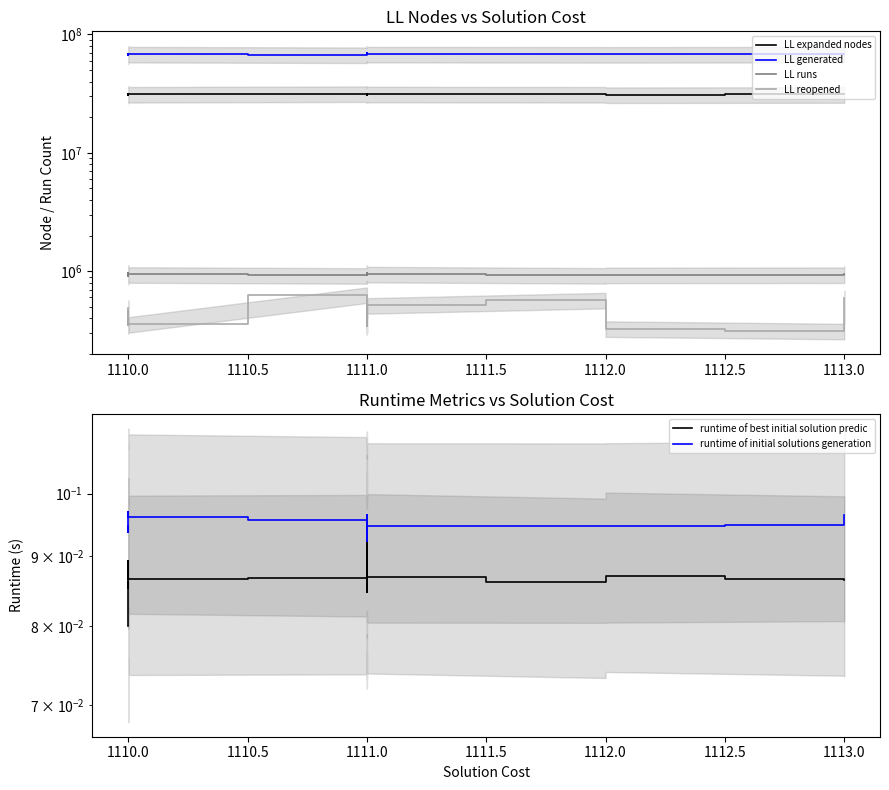

True or false: runtime of best initial solution predic has more than 0 interior local peaks.

True